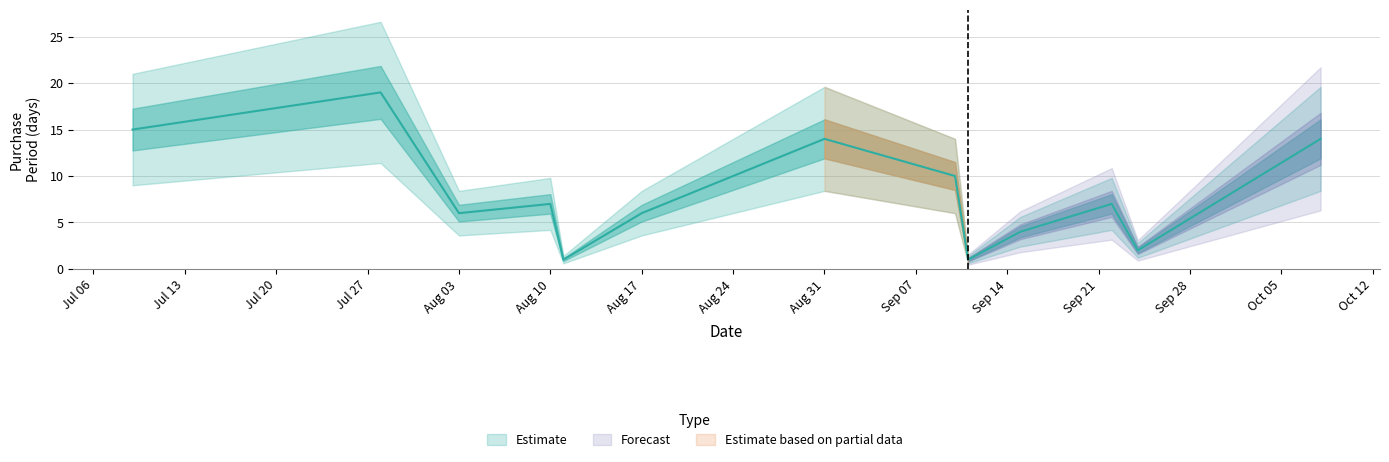

Which category has the highest value across all series?

2015-07-28